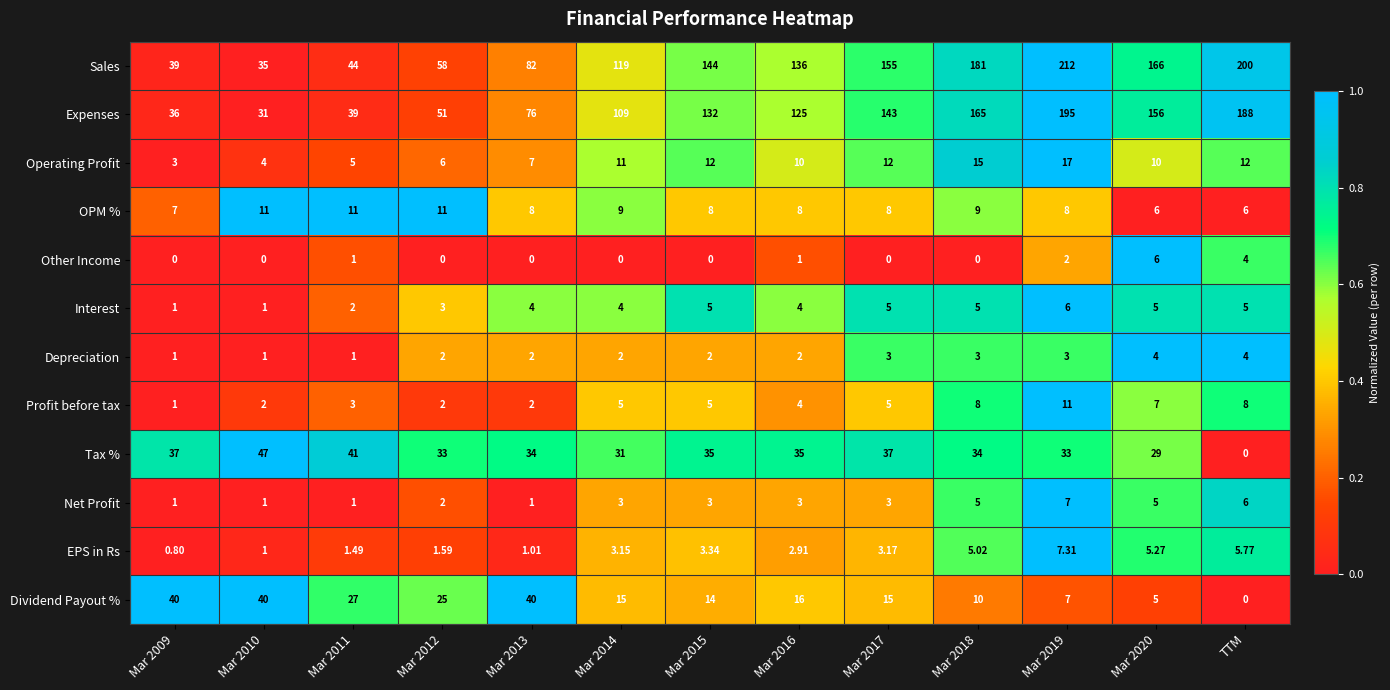

Which series has the largest range (max minus min)?

Sales